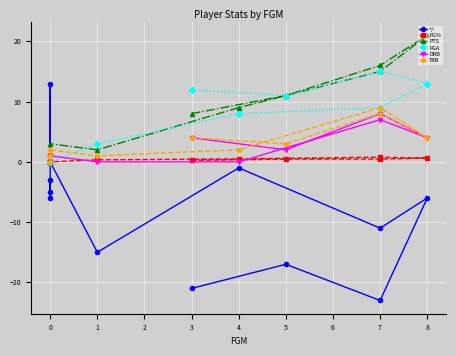

Rank the series by their maximum value, from lowest to highest.

FG%, DRB, TRB, +/-, FGA, PTS